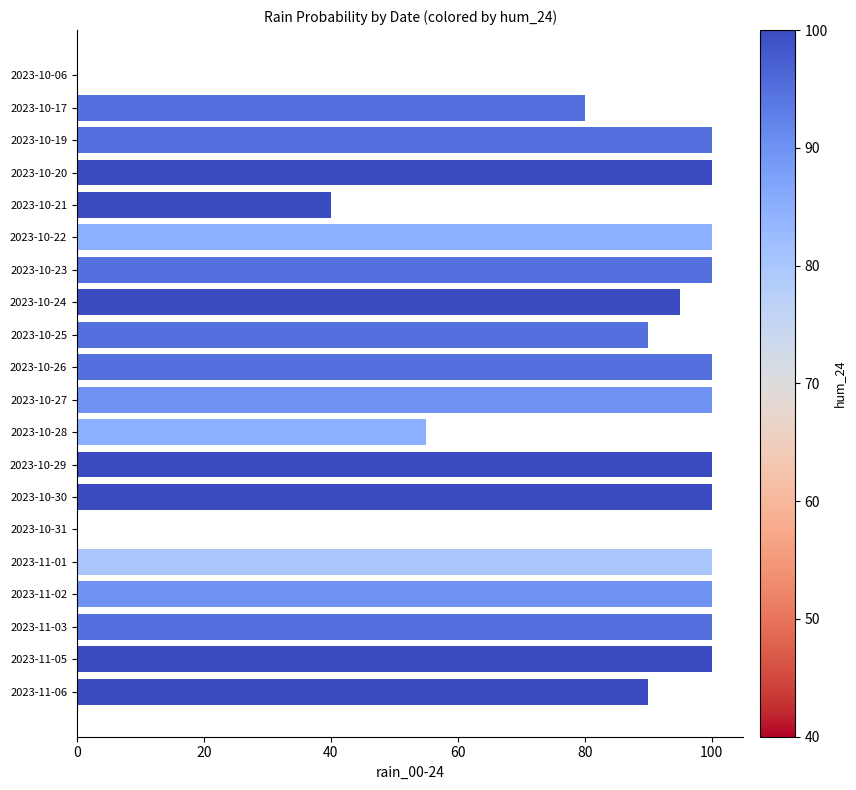

What is the sum of the values at 2023-10-25 and 2023-10-21?

130